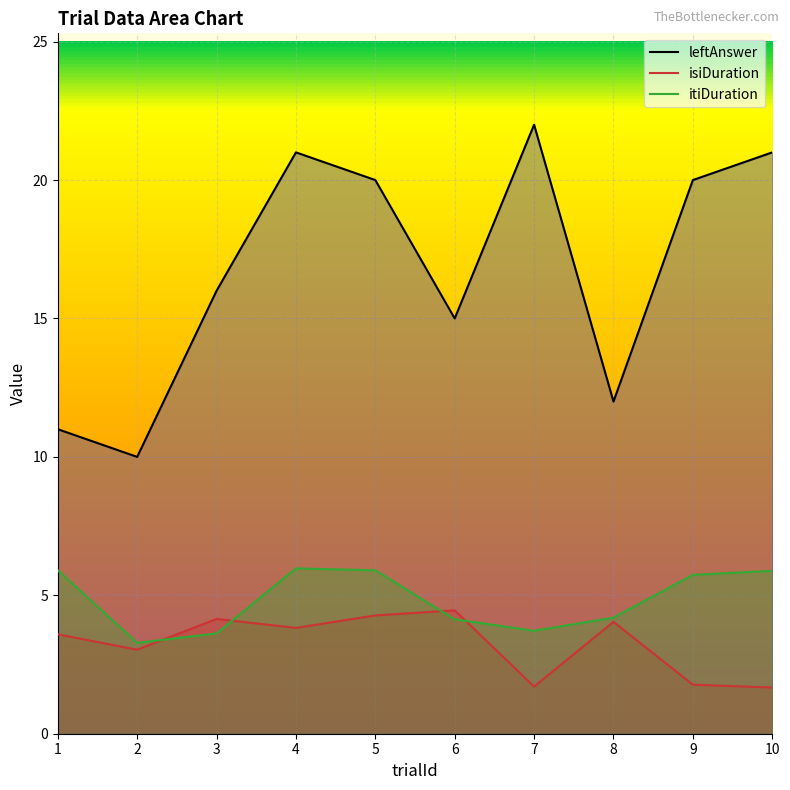

Where is the first local minimum for isiDuration?

2